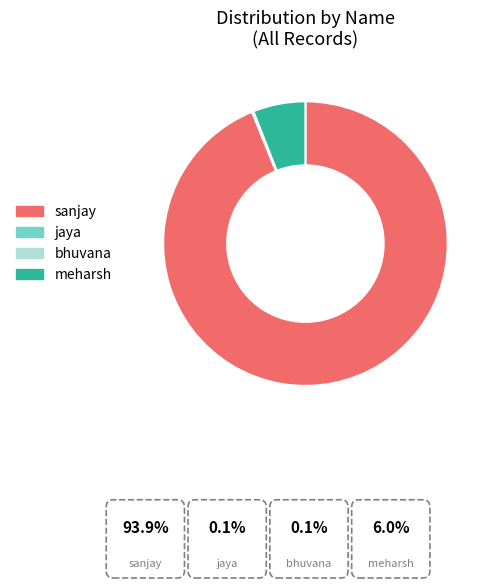

How many segments does this pie chart have?

4